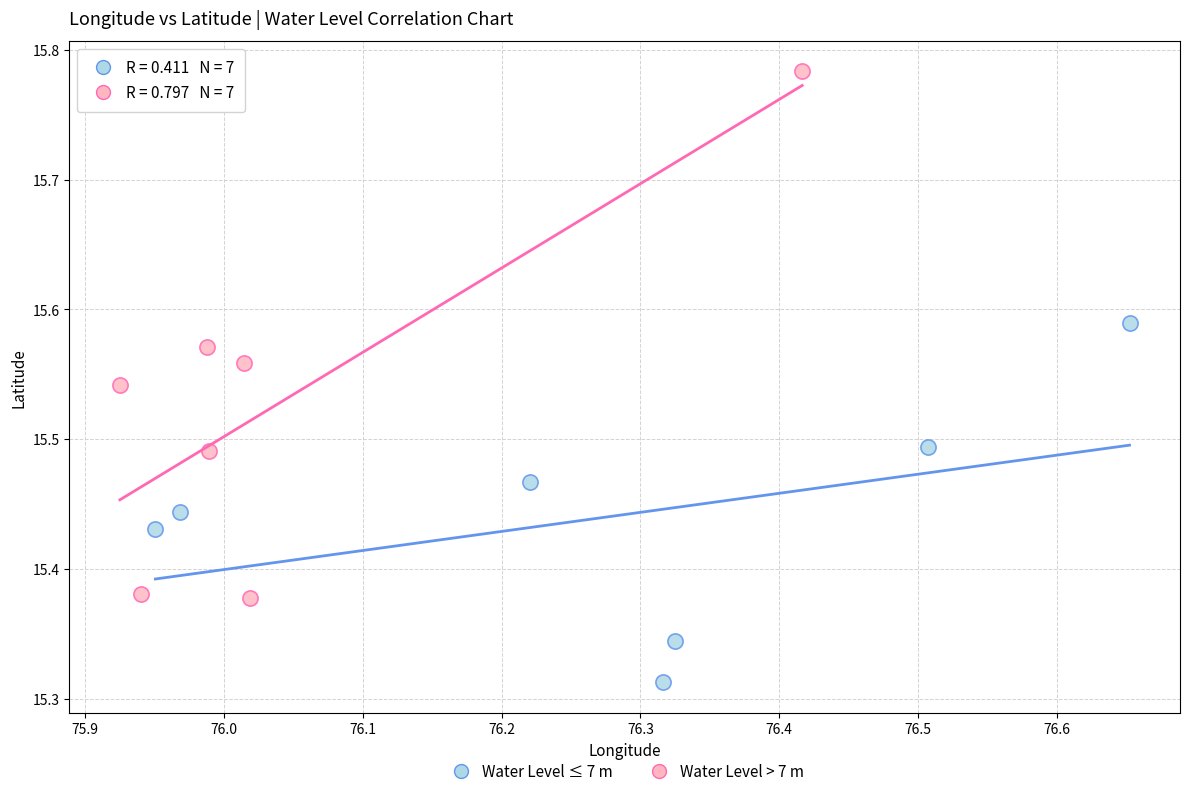

Which series reaches the minimum Y coordinate?

Water Level ≤ 7 m